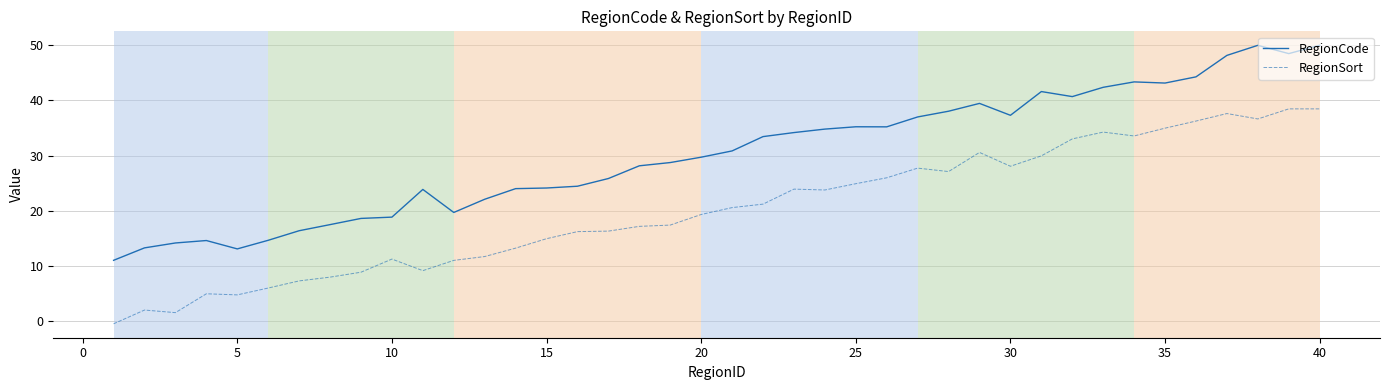

What is the maximum value for RegionSort?

38.5